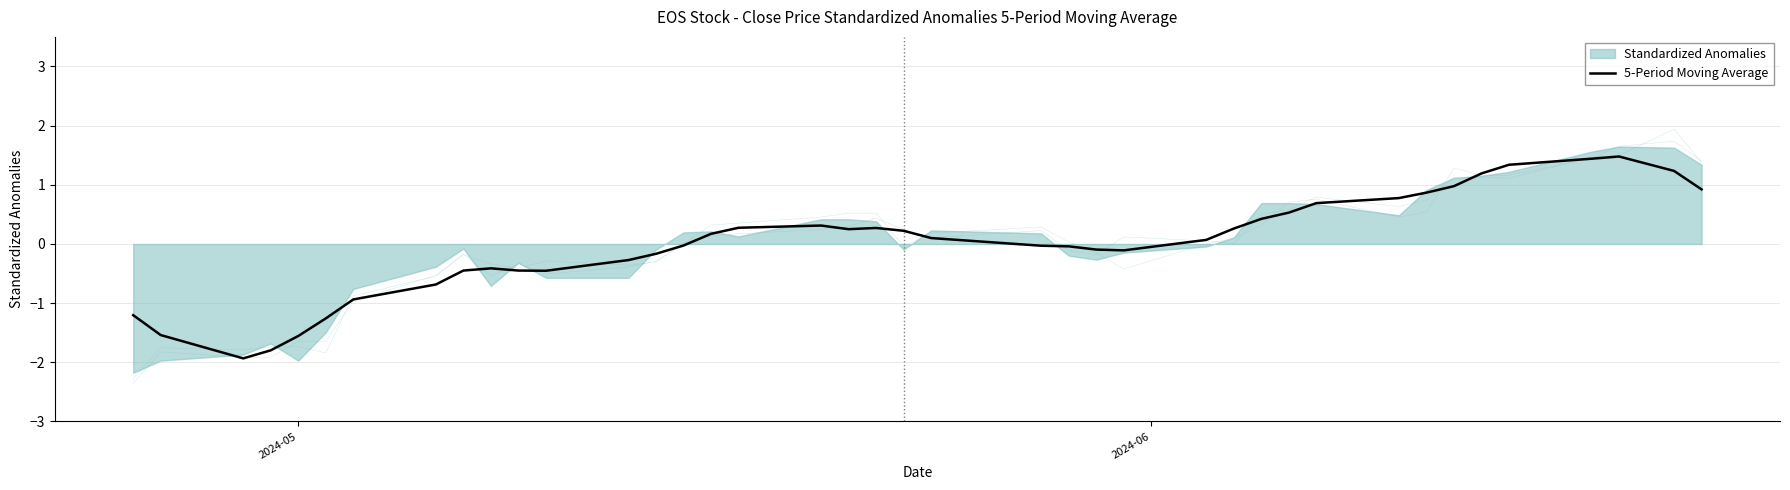

What is the maximum value for 5-Period Moving Average?

1.5